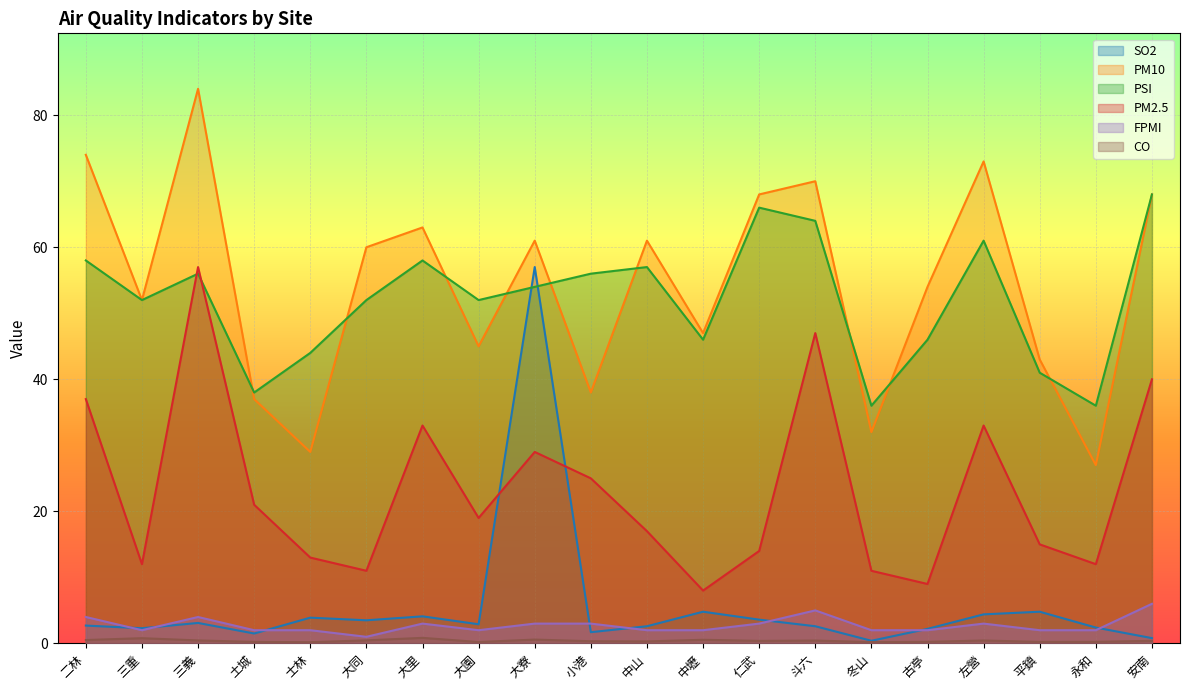

Reading left to right, list all the values displayed in this chart.

SO2: 二林=2.7	三重=2.3	三義=3.1	土城=1.5	士林=3.9	大同=3.5	大里=4.1	大園=2.9	大寮=57.0	小港=1.7	中山=2.6	中壢=4.8	仁武=3.6	斗六=2.6	冬山=0.4	古亭=2.2	左營=4.4	平鎮=4.8	永和=2.4	安南=0.8
PM10: 二林=74.0	三重=52.0	三義=84.0	土城=37.0	士林=29.0	大同=60.0	大里=63.0	大園=45.0	大寮=61.0	小港=38.0	中山=61.0	中壢=47.0	仁武=68.0	斗六=70.0	冬山=32.0	古亭=54.0	左營=73.0	平鎮=43.0	永和=27.0	安南=68.0
PSI: 二林=58.0	三重=52.0	三義=56.0	土城=38.0	士林=44.0	大同=52.0	大里=58.0	大園=52.0	大寮=54.0	小港=56.0	中山=57.0	中壢=46.0	仁武=66.0	斗六=64.0	冬山=36.0	古亭=46.0	左營=61.0	平鎮=41.0	永和=36.0	安南=68.0
PM2.5: 二林=37.0	三重=12.0	三義=57.0	土城=21.0	士林=13.0	大同=11.0	大里=33.0	大園=19.0	大寮=29.0	小港=25.0	中山=17.0	中壢=8.0	仁武=14.0	斗六=47.0	冬山=11.0	古亭=9.0	左營=33.0	平鎮=15.0	永和=12.0	安南=40.0
FPMI: 二林=4.0	三重=2.0	三義=4.0	土城=2.0	士林=2.0	大同=1.0	大里=3.0	大園=2.0	大寮=3.0	小港=3.0	中山=2.0	中壢=2.0	仁武=3.0	斗六=5.0	冬山=2.0	古亭=2.0	左營=3.0	平鎮=2.0	永和=2.0	安南=6.0
CO: 二林=0.5	三重=0.8	三義=0.5	土城=0.2	士林=0.2	大同=0.5	大里=0.8	大園=0.2	大寮=0.6	小港=0.3	中山=0.3	中壢=0.6	仁武=0.4	斗六=0.4	冬山=0.2	古亭=0.2	左營=0.4	平鎮=0.2	永和=0.2	安南=0.4